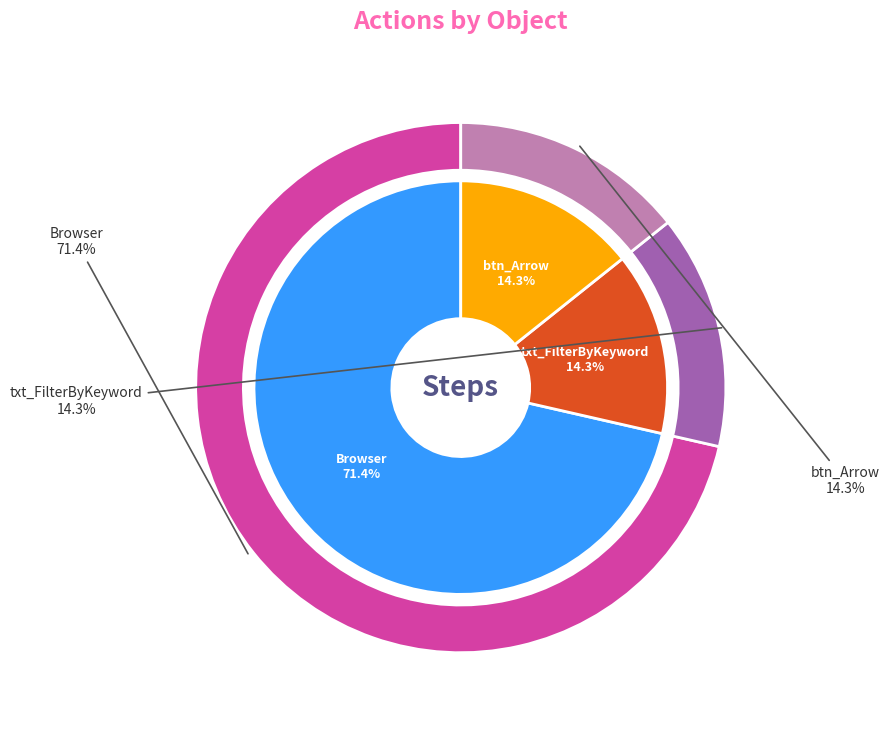

The Browser slice represents 60% of the pie. True or false?

False